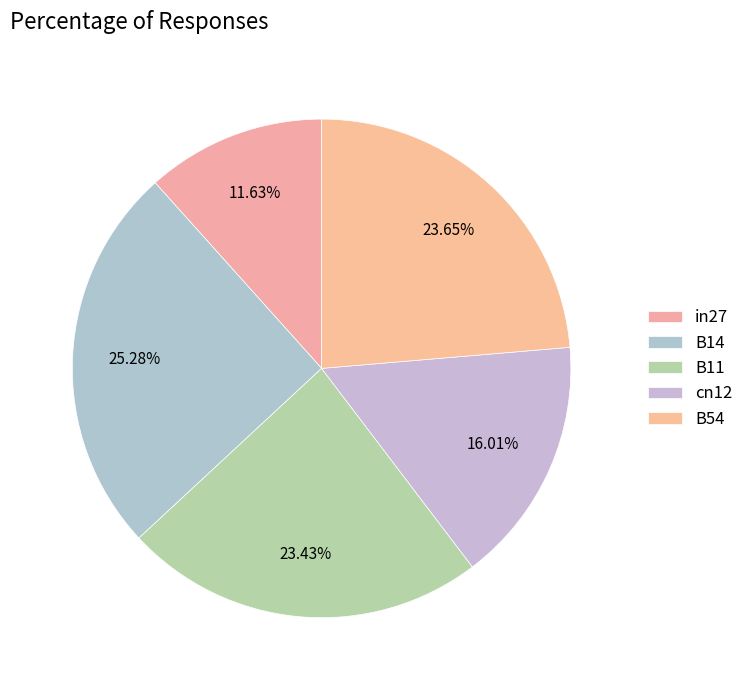

What portion of the pie excludes B14?

74.7%